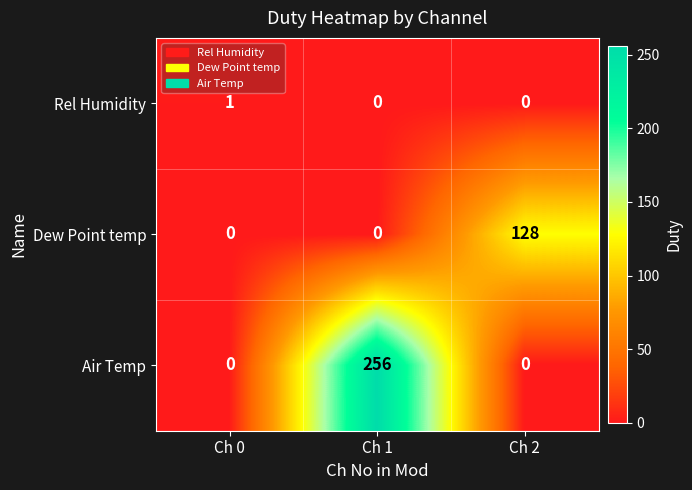

Which series has the widest spread of values?

Air Temp